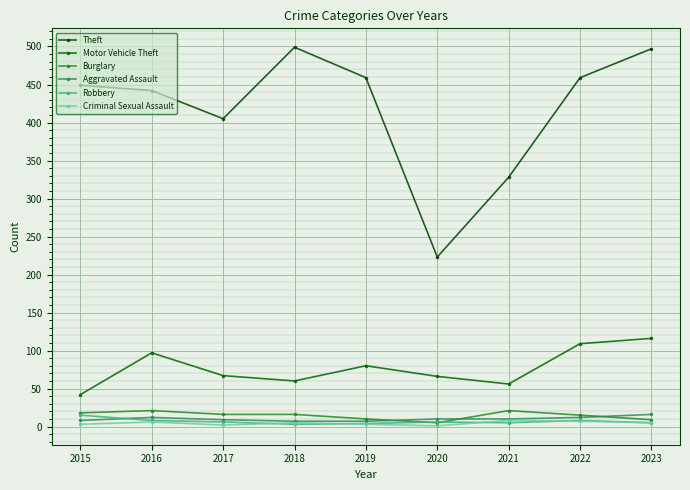

Which series has the widest spread of values?

Theft